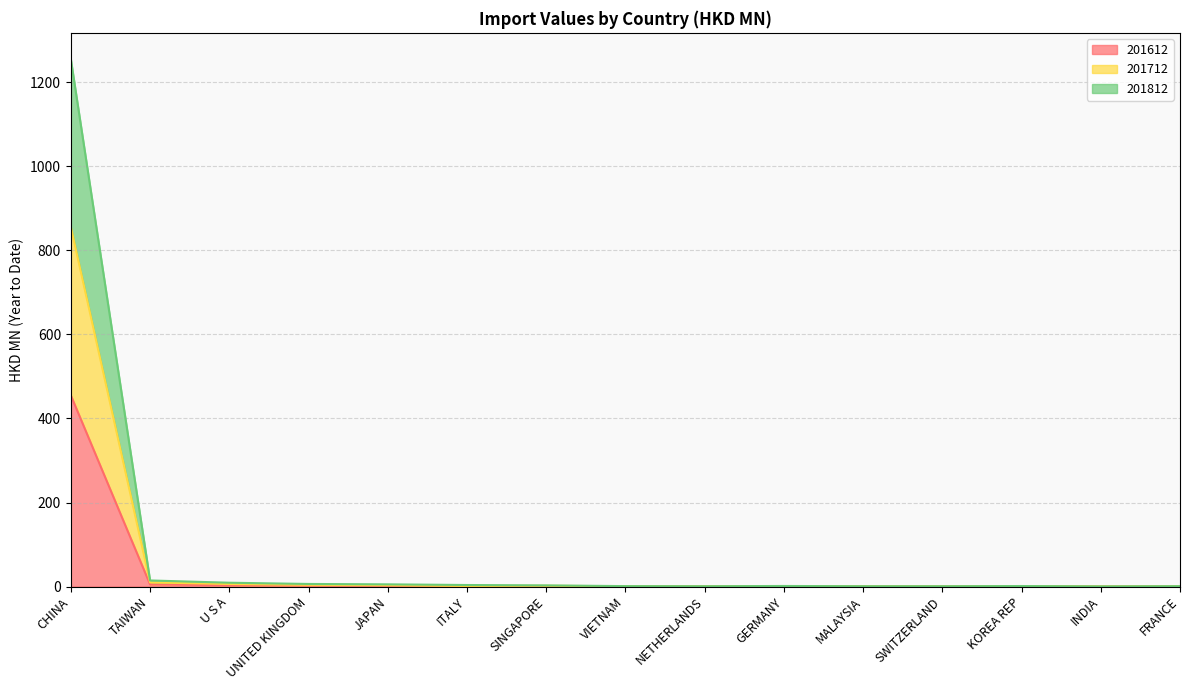

Which category has the highest value in the 201612 series?

CHINA